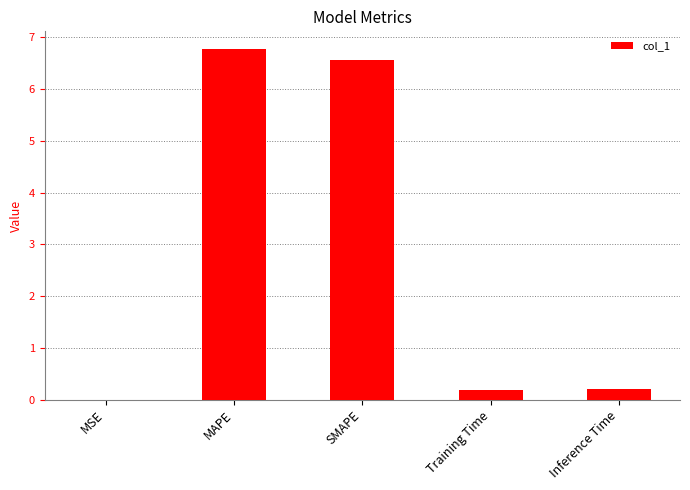

What is the sum of the values at Training Time and SMAPE?

6.7